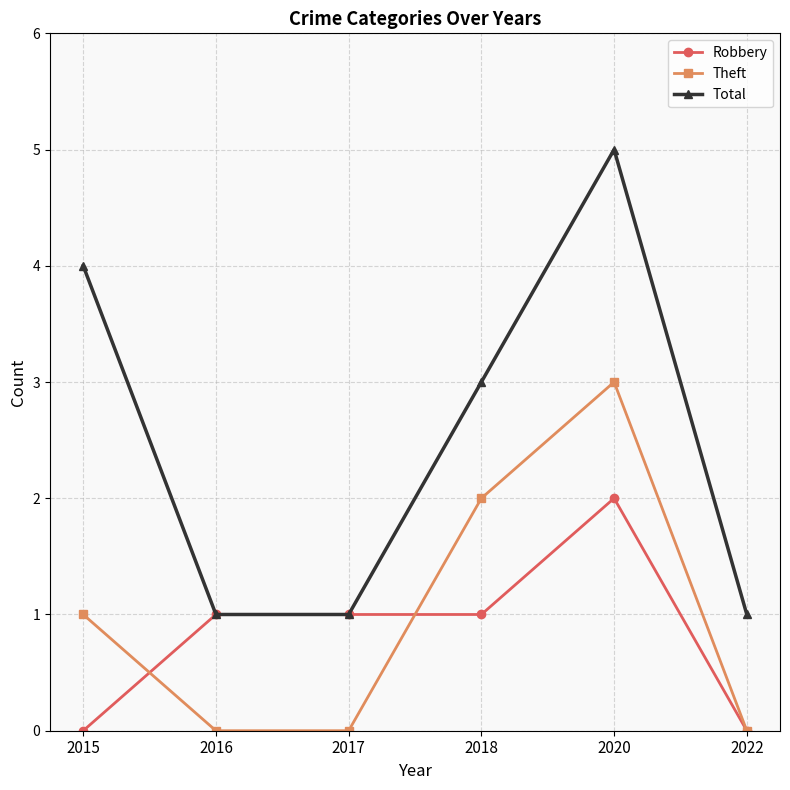

How many lines are shown in the chart?

3